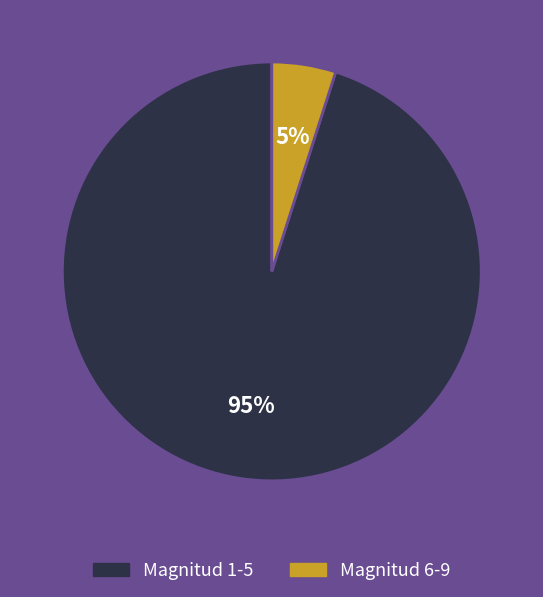

Does Magnitud 6-9 represent more than half of the total?

No